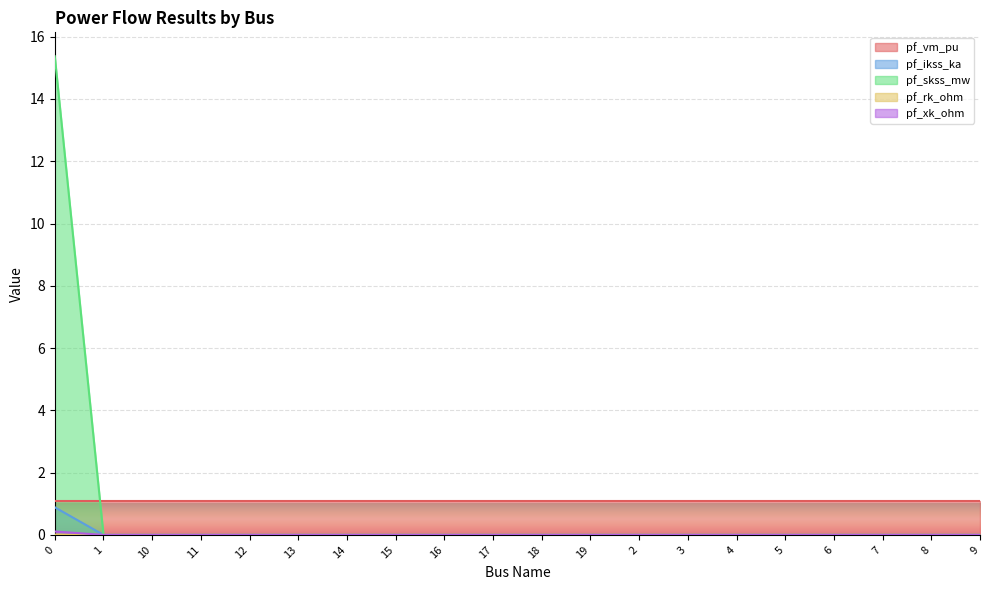

What position from the left is 3?

14